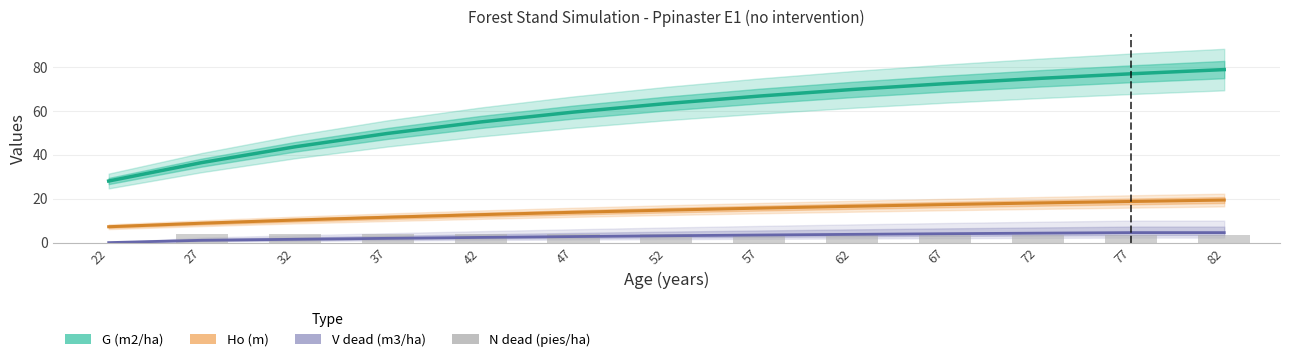

What is the difference between the maximum and minimum values in the V dead (m3/ha) series?

4.6